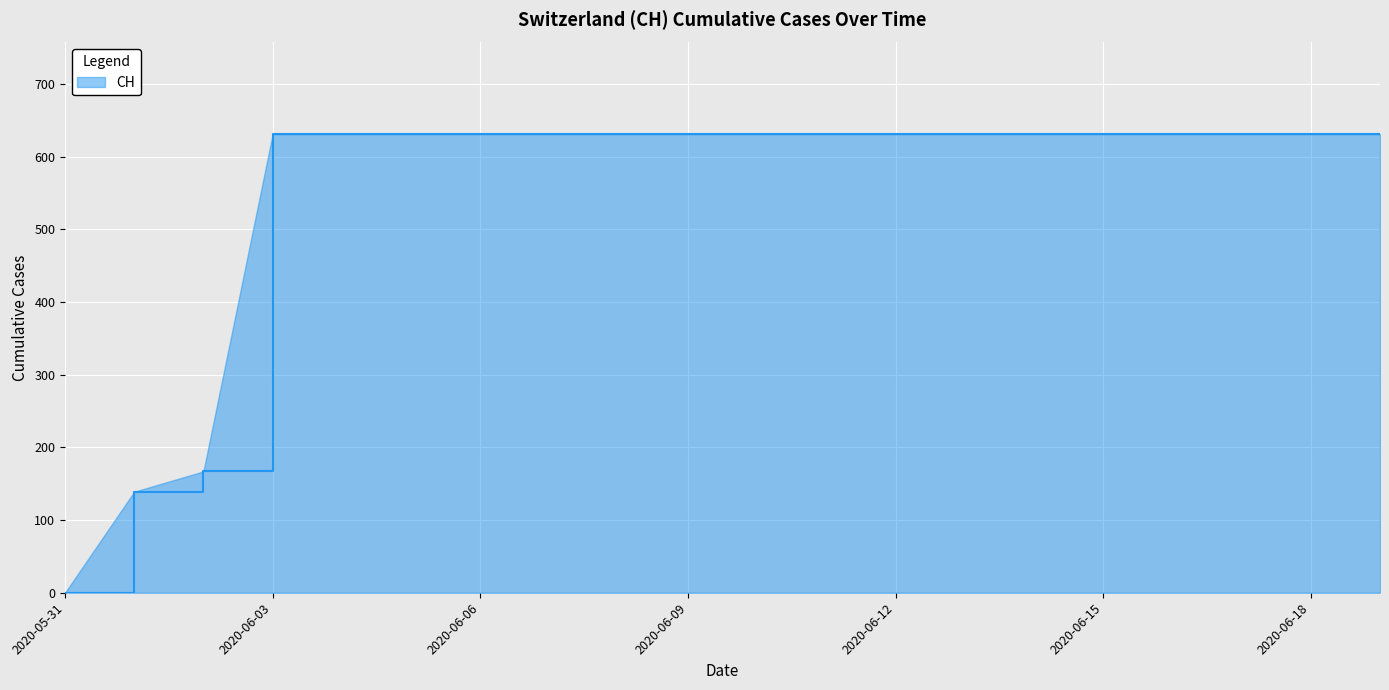

What is the difference between the maximum and minimum values?

631